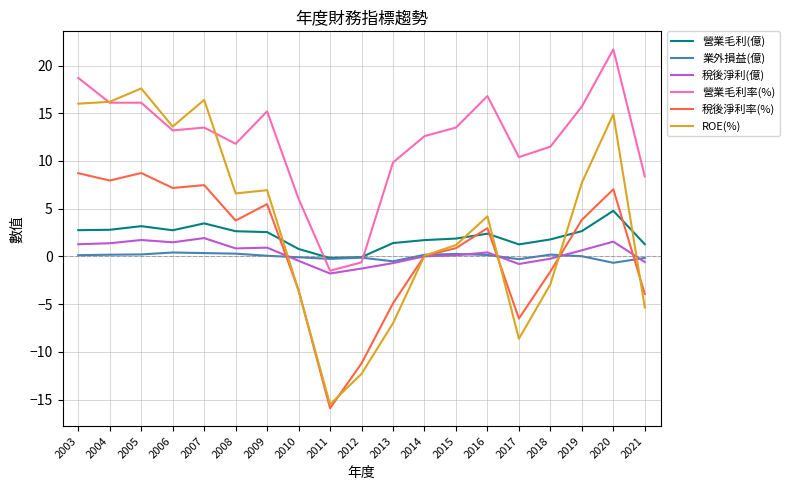

What is the average value of the 稅後淨利(億) series?

0.3